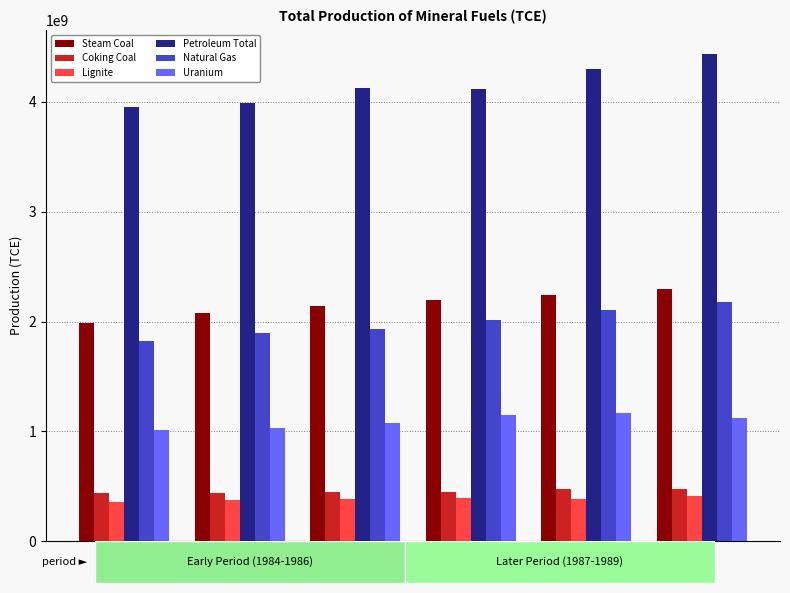

How many series are shown in this chart?

6